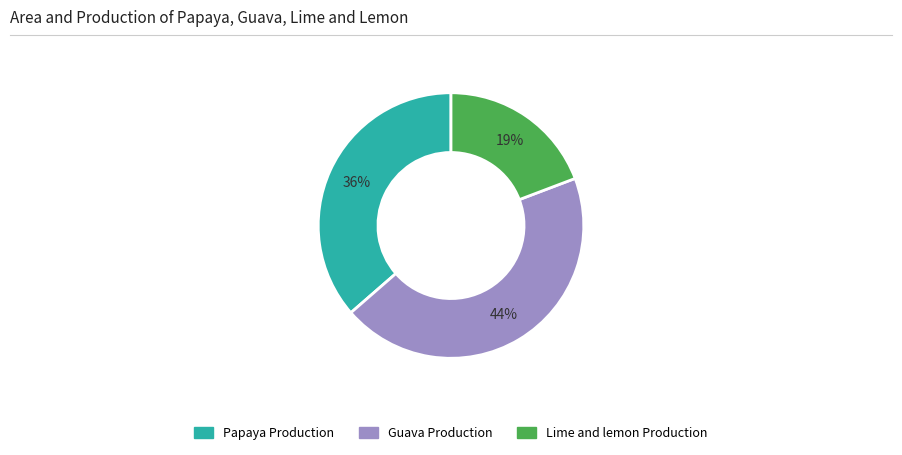

Do Guava Production and Lime and lemon Production together represent more than half of the pie?

Yes